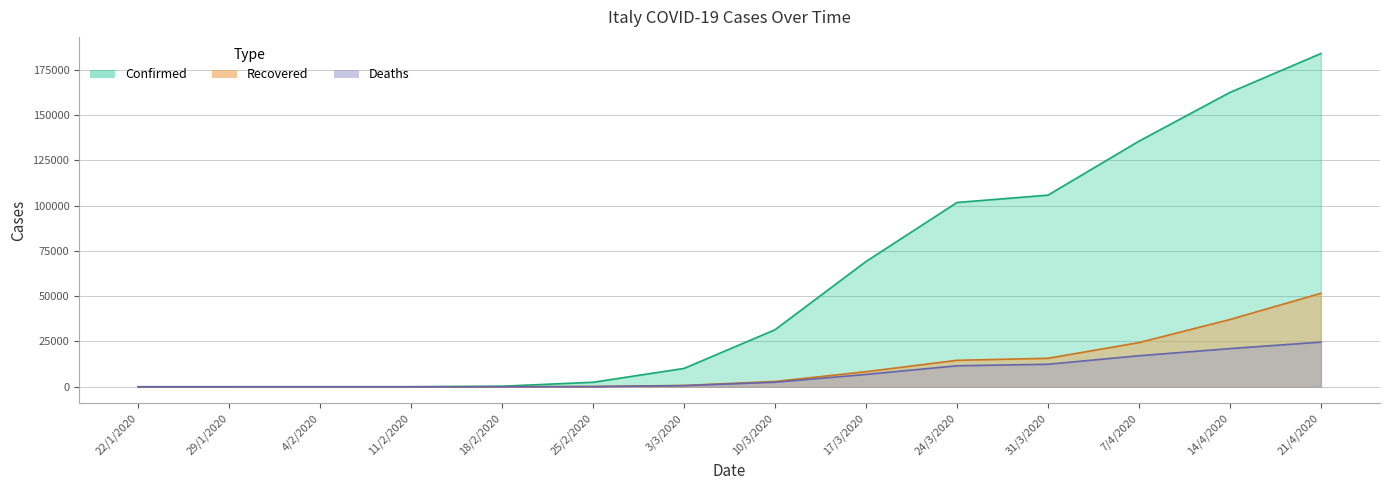

True or false: Deaths and Confirmed cross at least once.

False